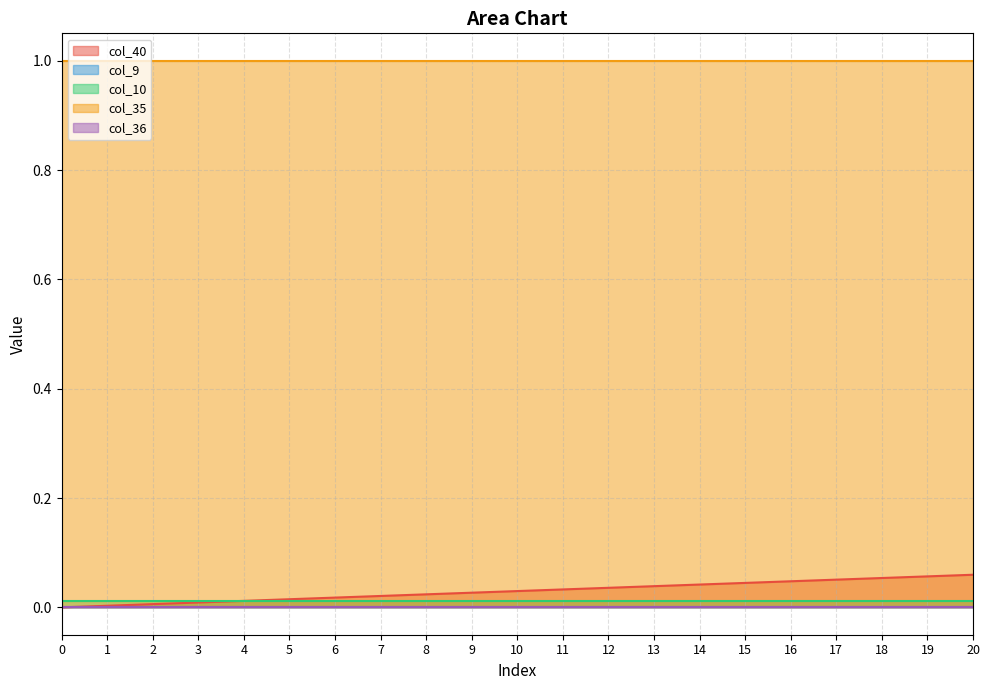

Reading left to right, what are all the values shown in this chart?

col_40: 0.0	0.0	0.0	0.0	0.0	0.0	0.0	0.0	0.0	0.0	0.0	0.0	0.0	0.0	0.0	0.0	0.0	0.1	0.1	0.1	0.1
col_9: 0.0	0.0	0.0	0.0	0.0	0.0	0.0	0.0	0.0	0.0	0.0	0.0	0.0	0.0	0.0	0.0	0.0	0.0	0.0	0.0	0.0
col_10: 0.0	0.0	0.0	0.0	0.0	0.0	0.0	0.0	0.0	0.0	0.0	0.0	0.0	0.0	0.0	0.0	0.0	0.0	0.0	0.0	0.0
col_35: 1.0	1.0	1.0	1.0	1.0	1.0	1.0	1.0	1.0	1.0	1.0	1.0	1.0	1.0	1.0	1.0	1.0	1.0	1.0	1.0	1.0
col_36: 0.0	0.0	0.0	0.0	0.0	0.0	0.0	0.0	0.0	0.0	0.0	0.0	0.0	0.0	0.0	0.0	0.0	0.0	0.0	0.0	0.0